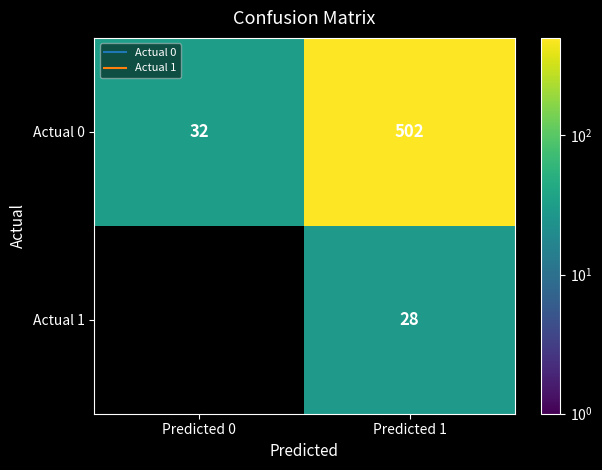

At Predicted 0, list the series in order from smallest to largest.

Actual 1, Actual 0